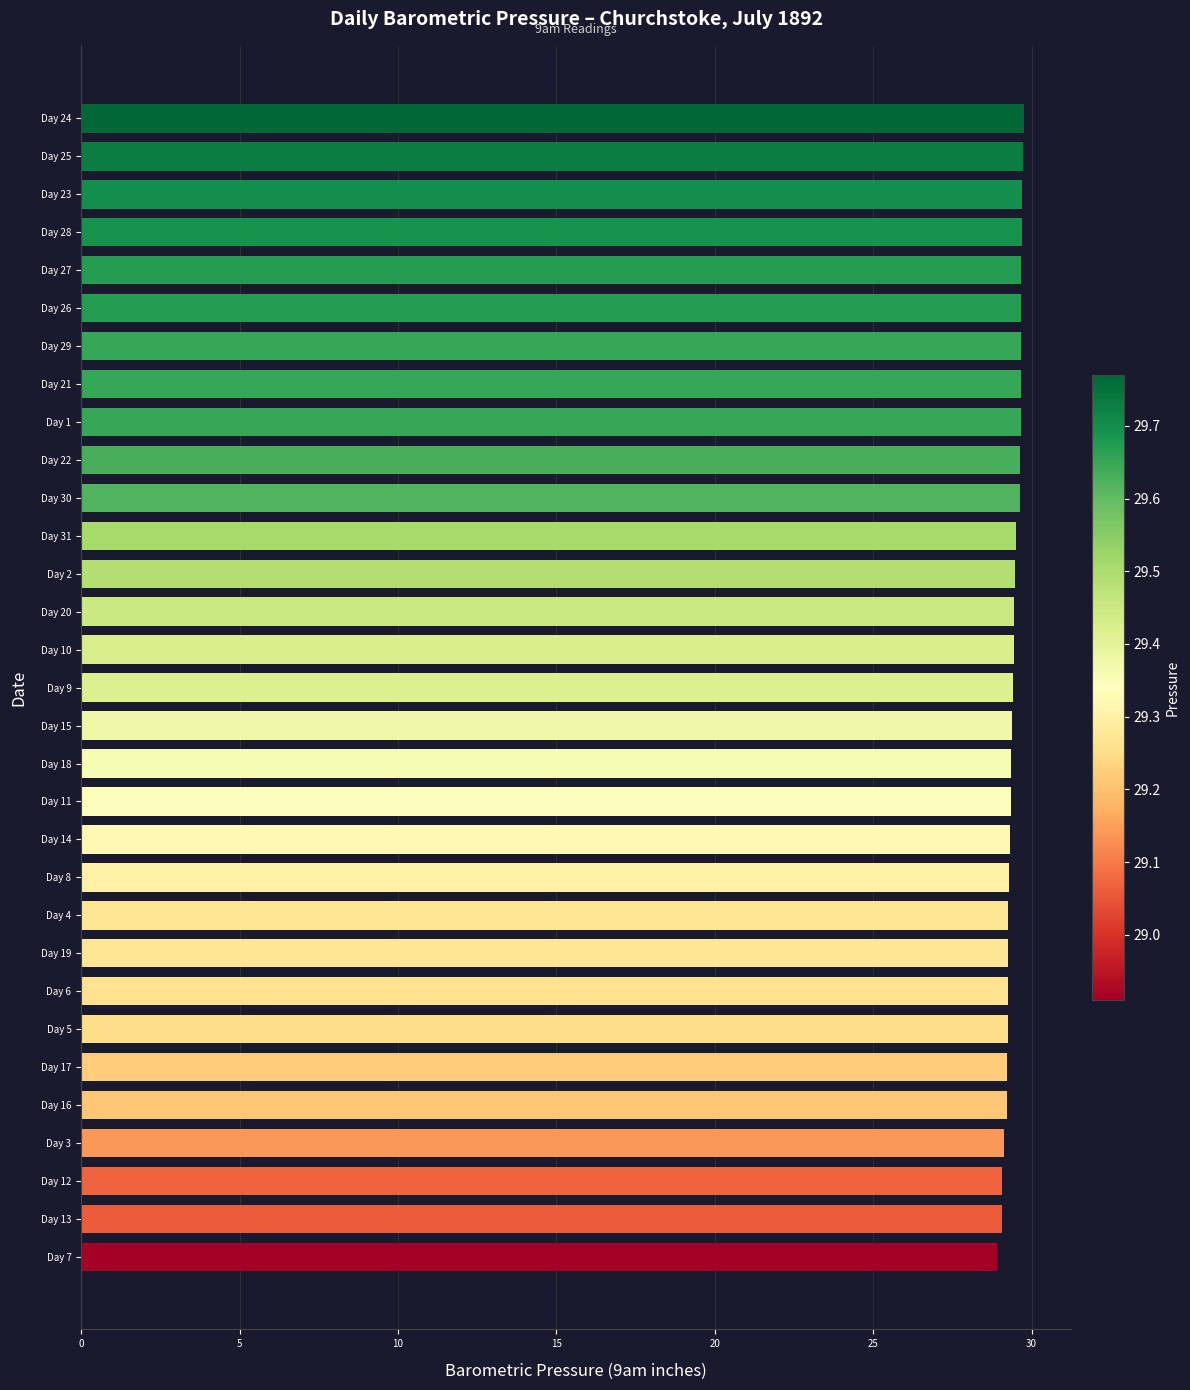

True or false: the data shows 29.5 at Day 31.

True